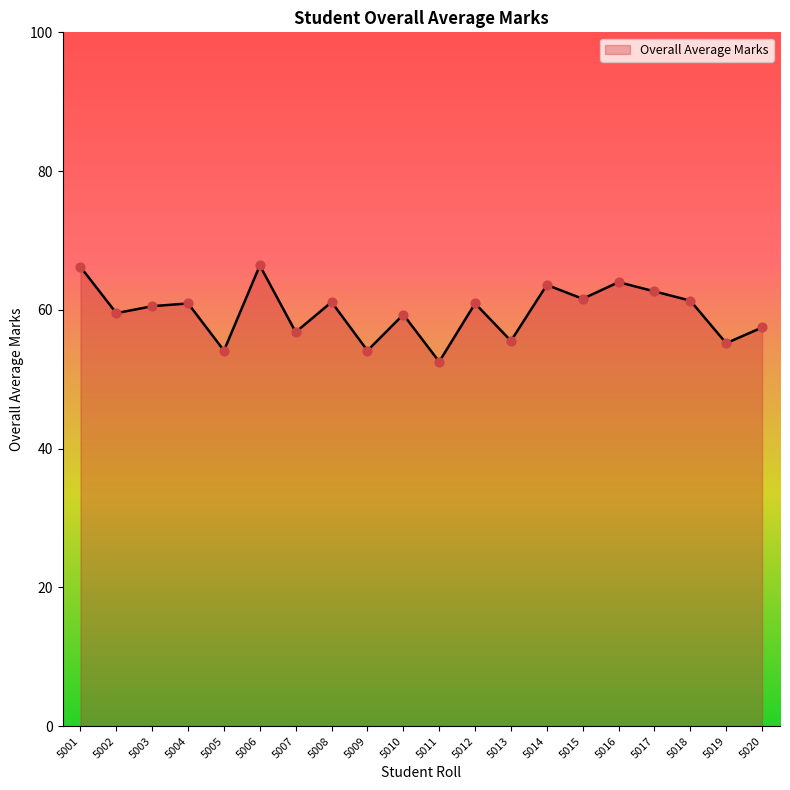

Which has a higher value, 5001 or 5004?

5001